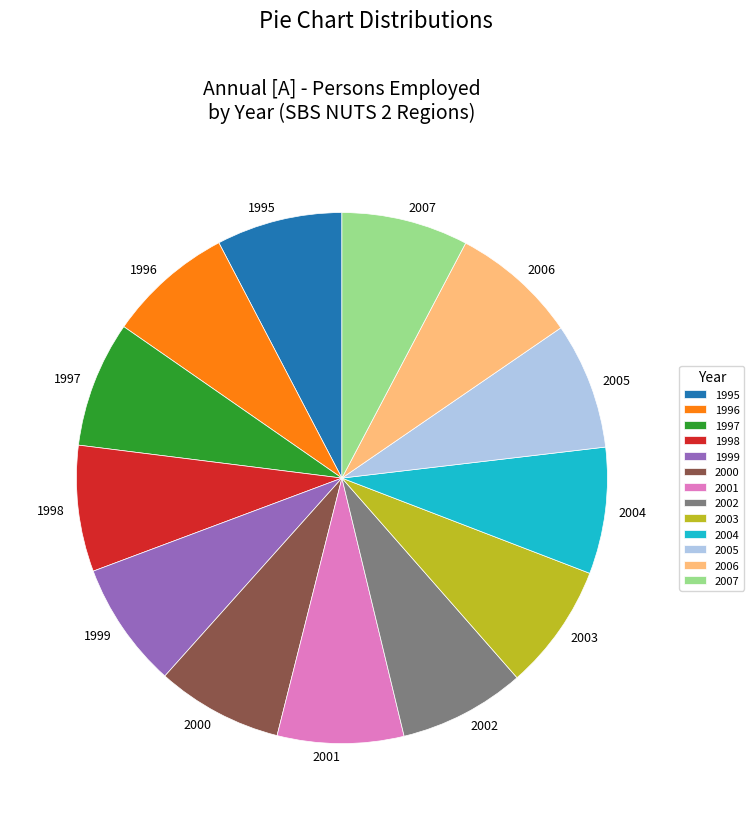

True or false: 1995 accounts for 1% of the total.

False